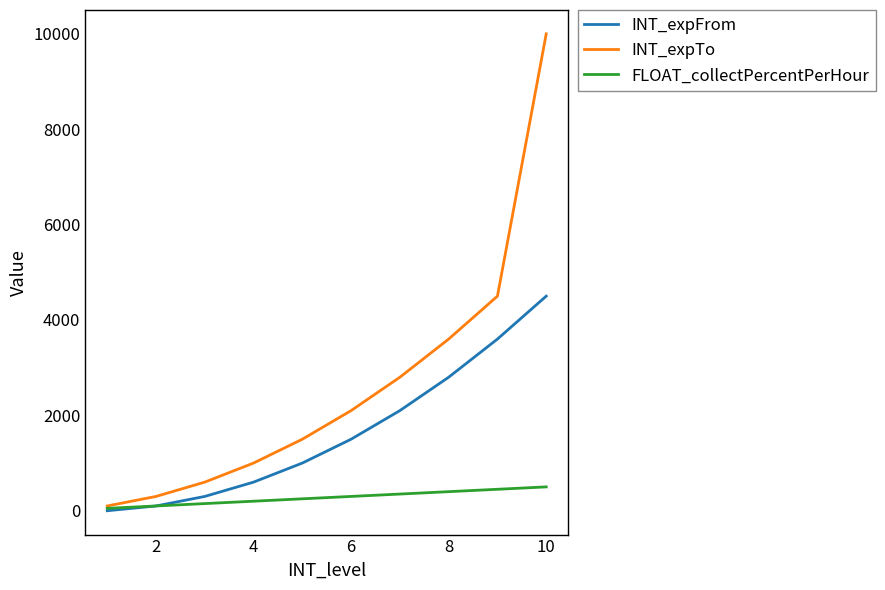

List the series in order of their peak value, lowest first.

FLOAT_collectPercentPerHour, INT_expFrom, INT_expTo